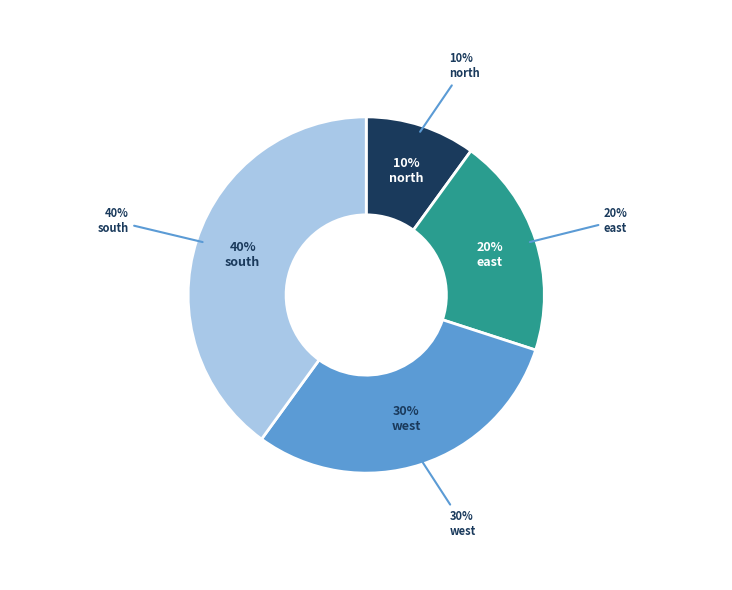

The west slice represents 30% of the pie. True or false?

True